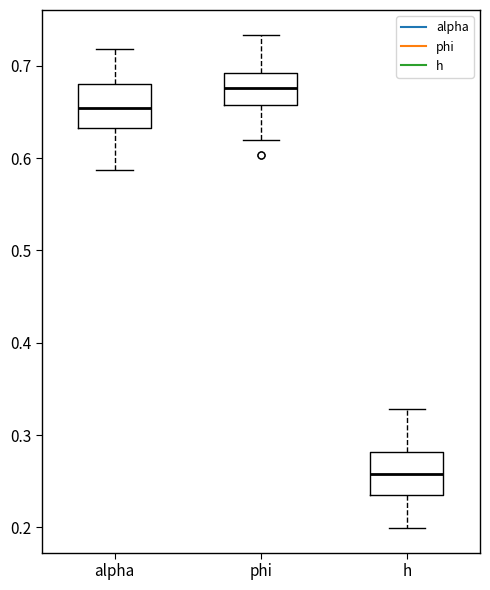

Which box's median line is the lowest?

h